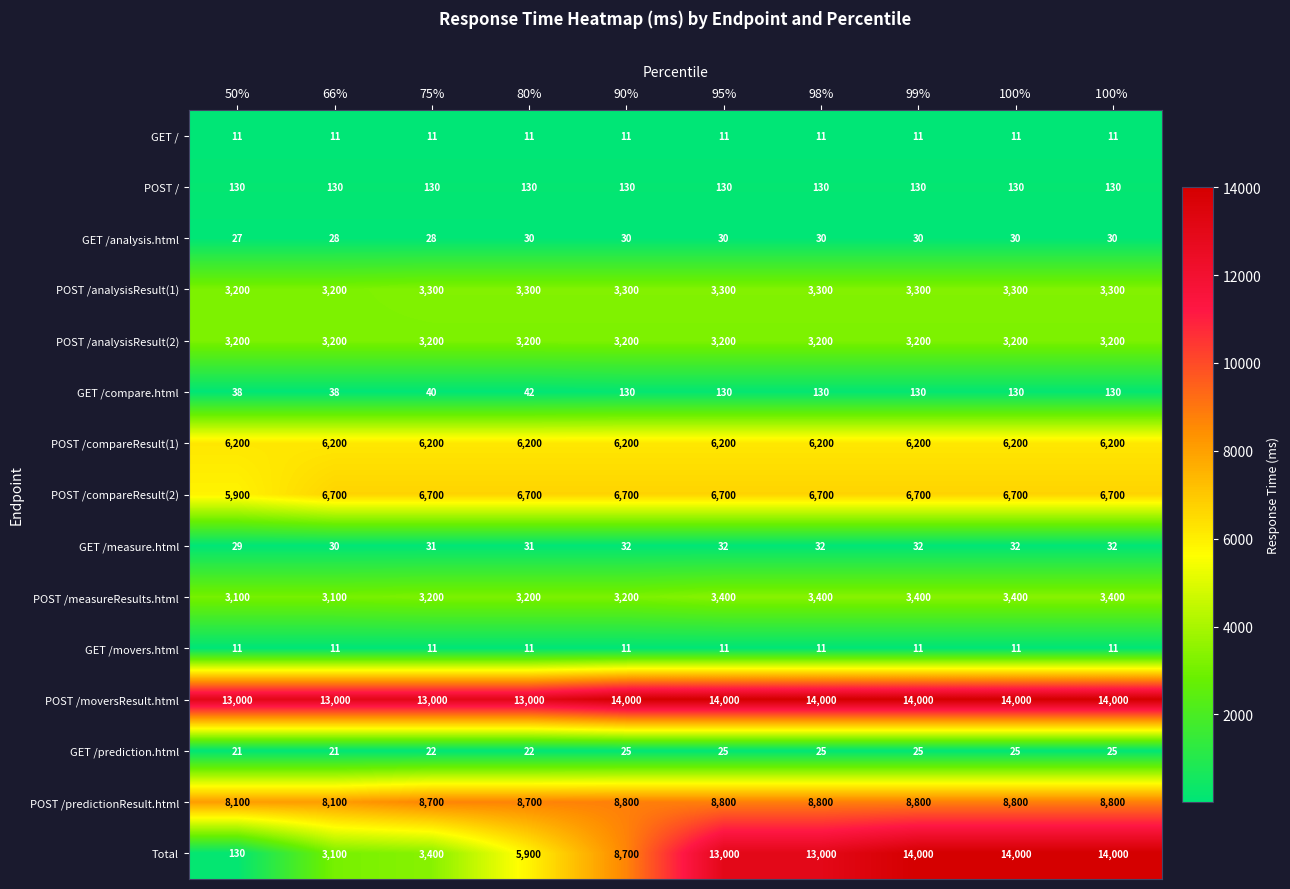

The value of POST /moversResult.html at 100% is 9156. True or false?

False